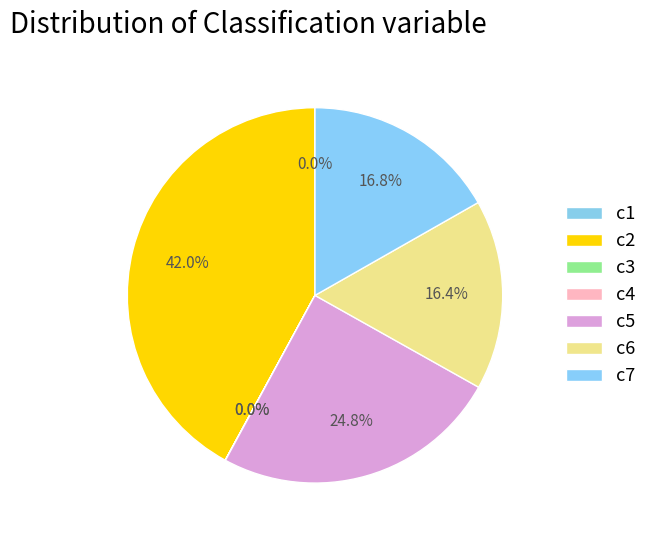

Is c2 the majority of the pie?

No